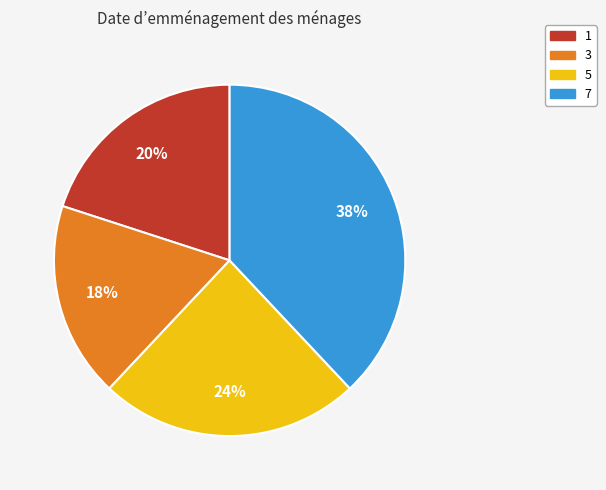

What is the largest slice in the pie chart?

7